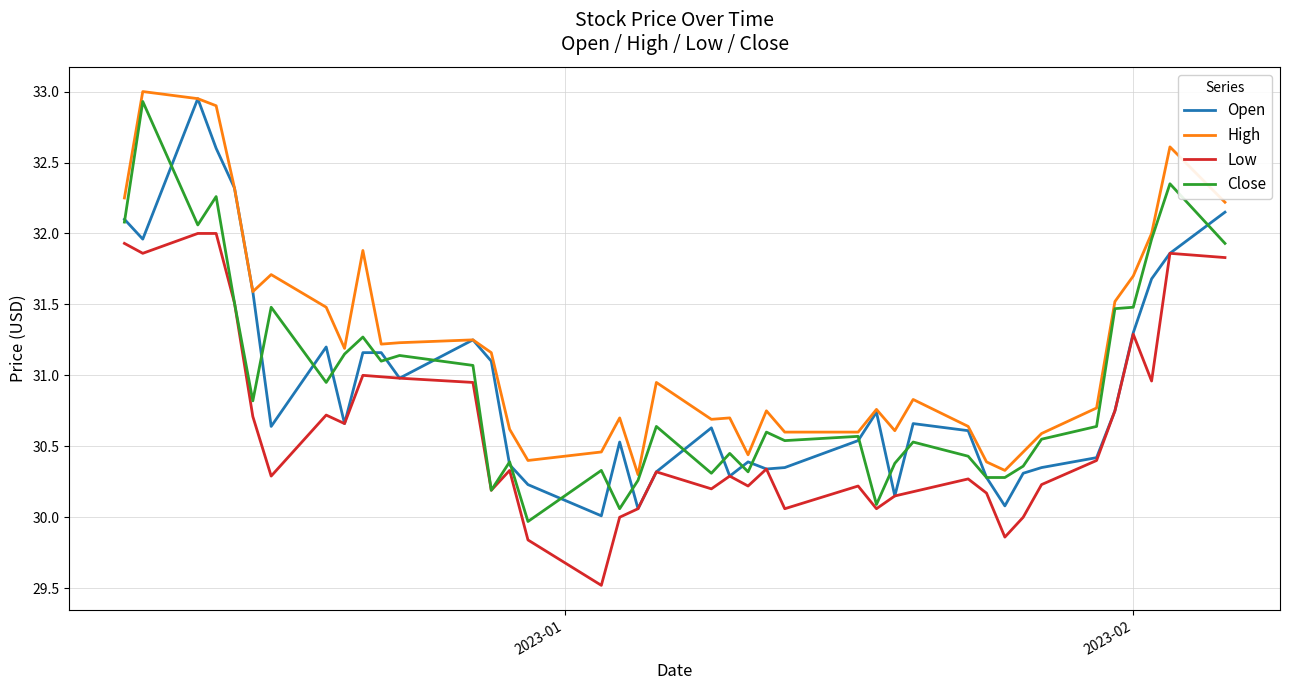

True or false: High and Low cross at least once.

False